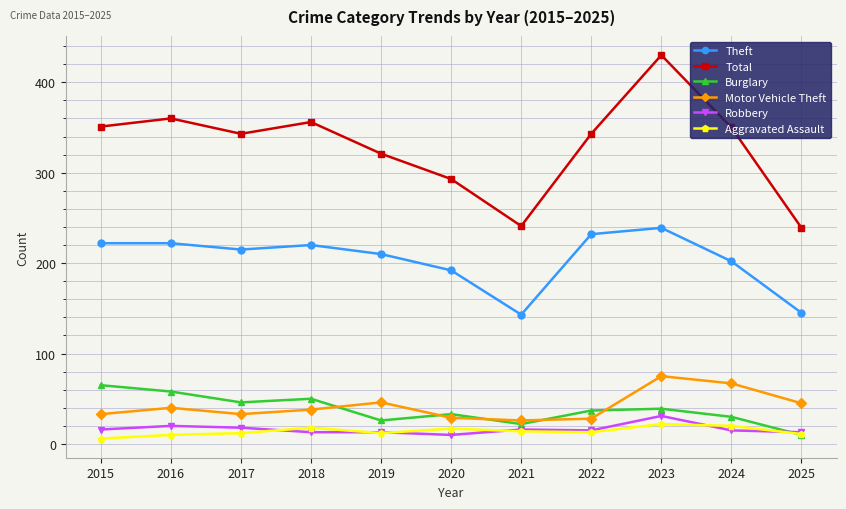

The value of Motor Vehicle Theft at 2023 is 75. True or false?

True